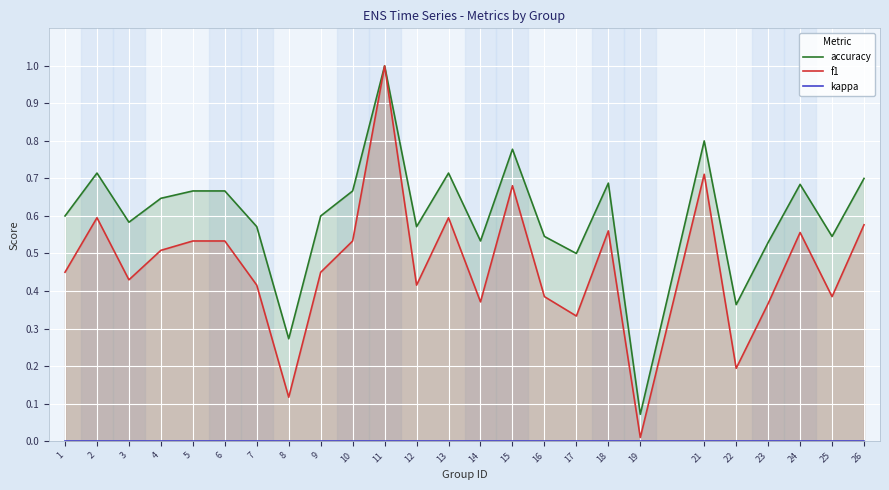

At 21, list the series in order from largest to smallest.

accuracy, f1, kappa